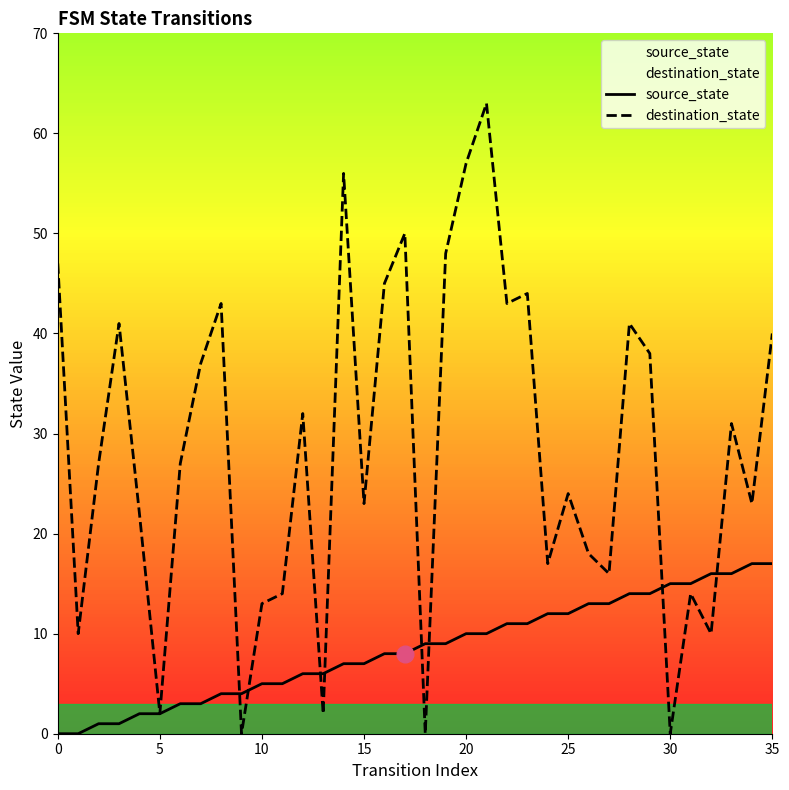

What is the difference between the highest and lowest values at 14?

49